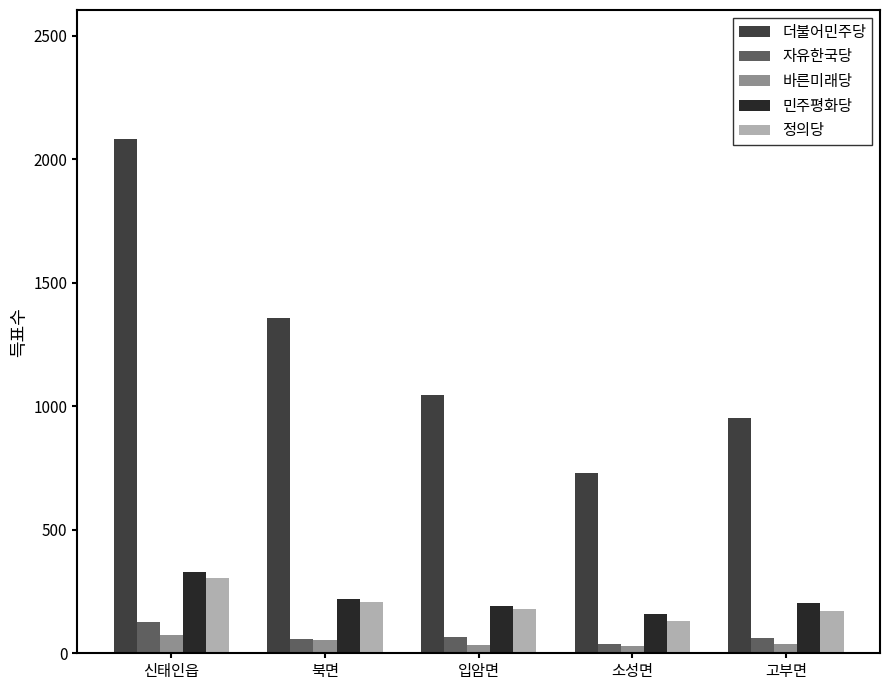

What is the spread (max minus min) of values at 신태인읍?

2009